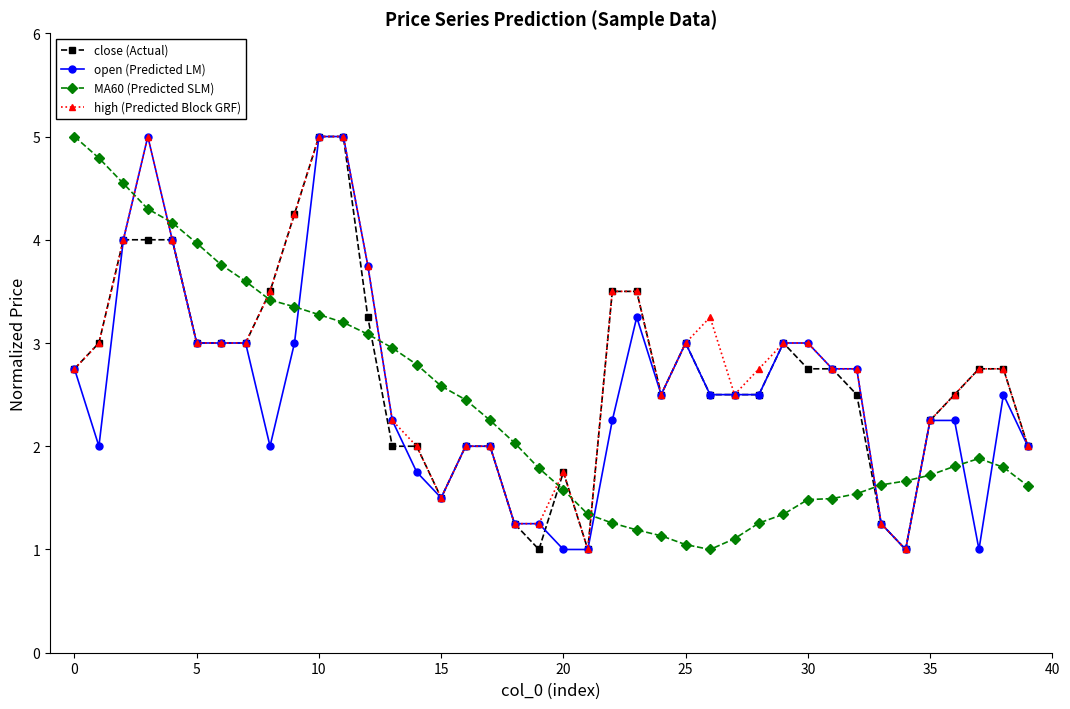

True or false: close (Actual) has more than 0 points higher than both neighbors.

True